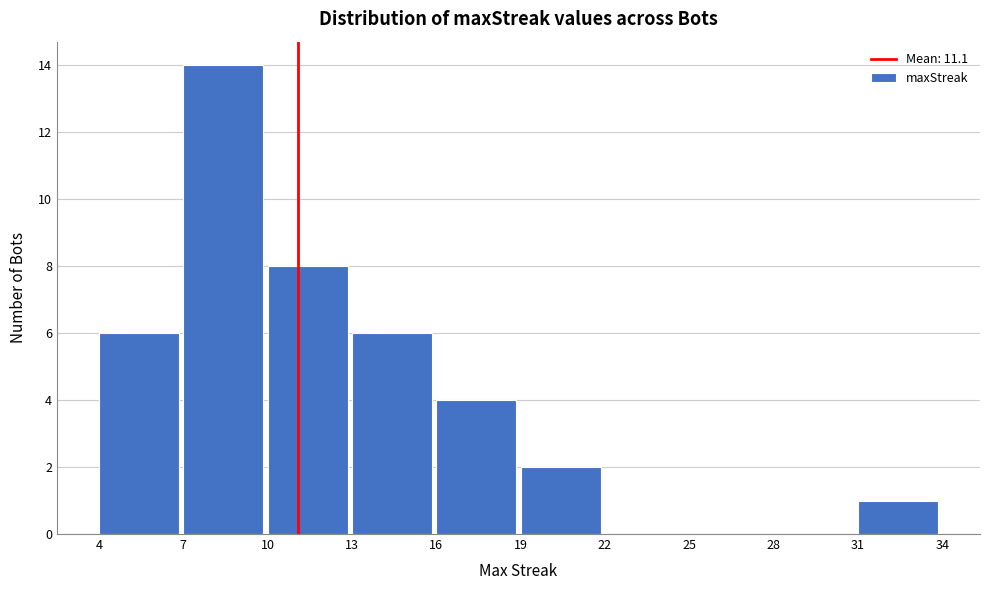

Reading left to right, list every bar in this chart as the range it spans on the x-axis followed by its height. The values are not printed on the chart, so give them approximately, as read against the axis.

4 to 7: 6
7 to 10: 14
10 to 13: 8
13 to 16: 6
16 to 19: 4
19 to 22: 2
22 to 25: 0
25 to 28: 0
28 to 31: 0
31 to 34: 1